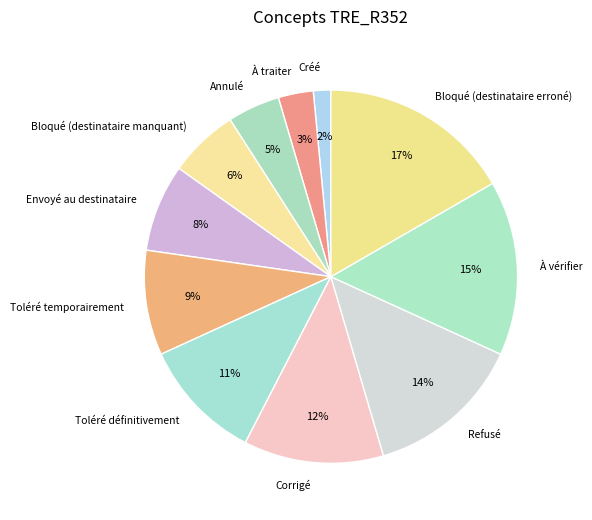

To the nearest percent, what is the average slice percentage?

9%